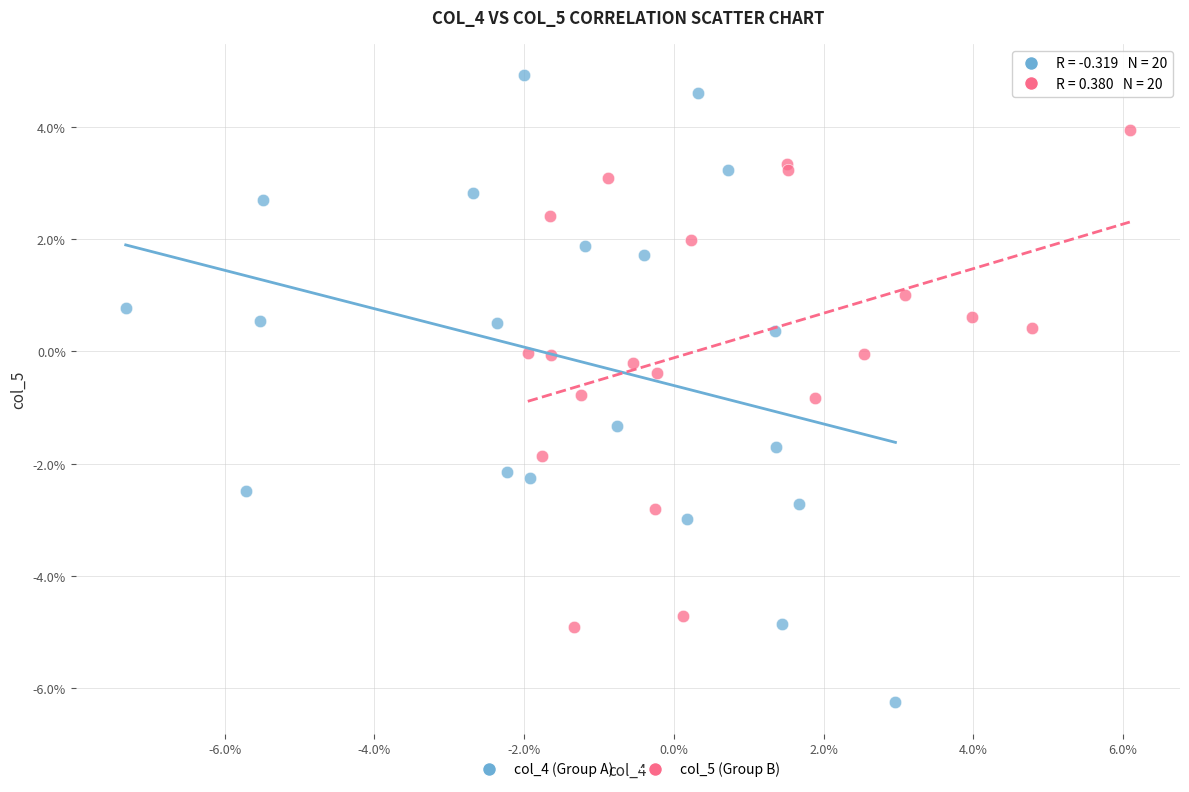

Which series contains the highest Y value?

col_4 (Group A)